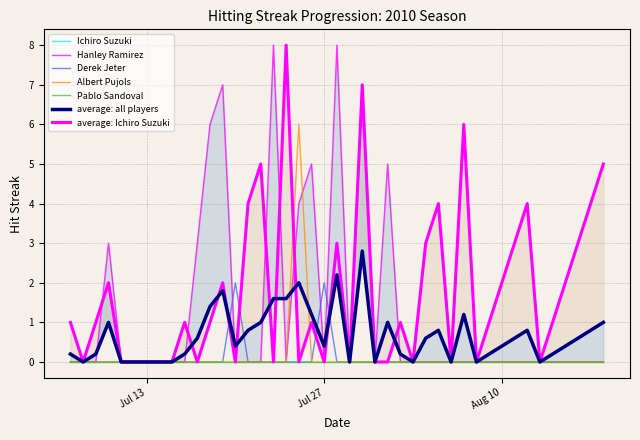

Does the chart display data point markers on the line(s)?

No